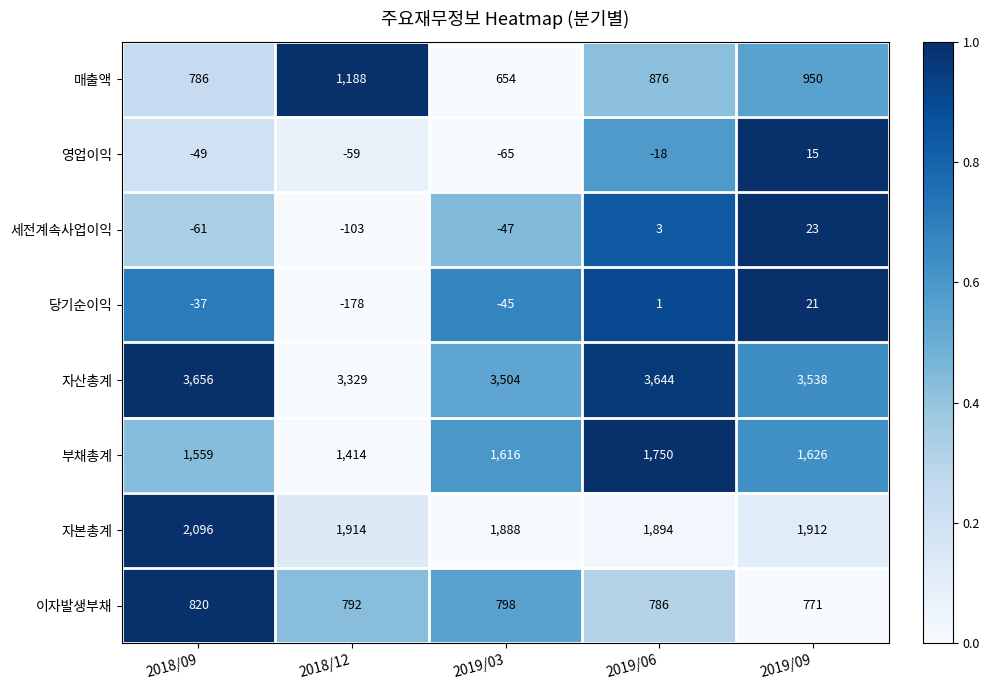

What is the maximum value shown in the chart?

3656